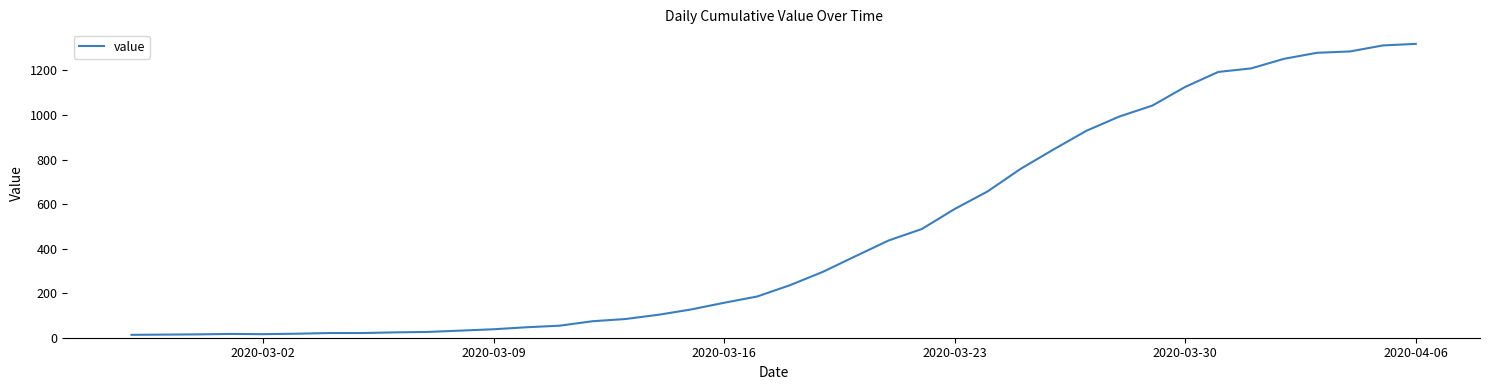

What is the difference between the maximum and minimum values?

1306